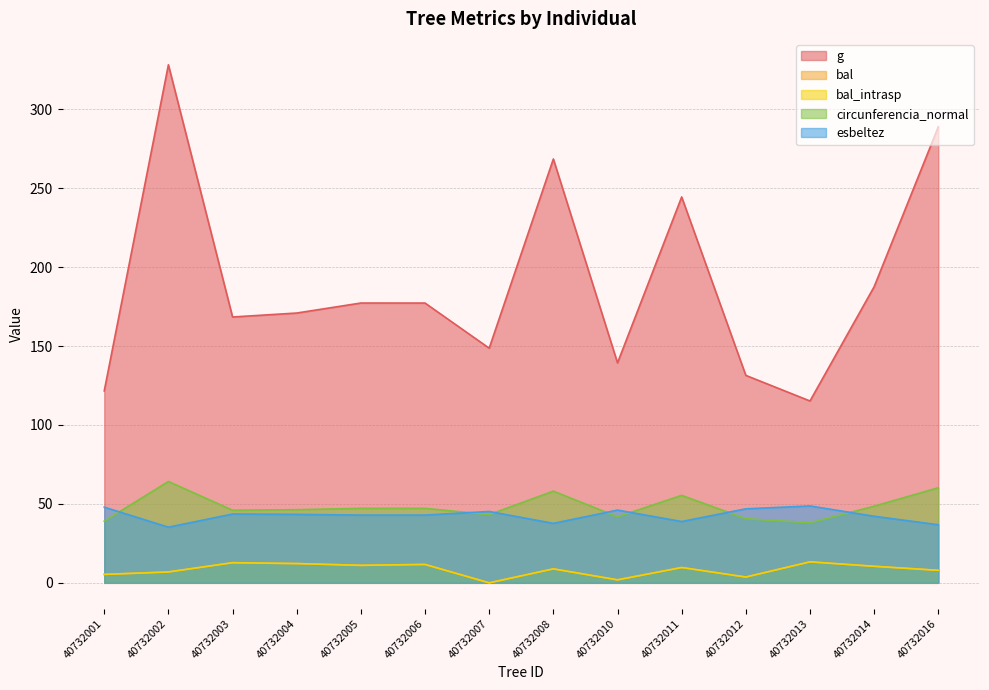

Which series has the largest total across all categories?

g